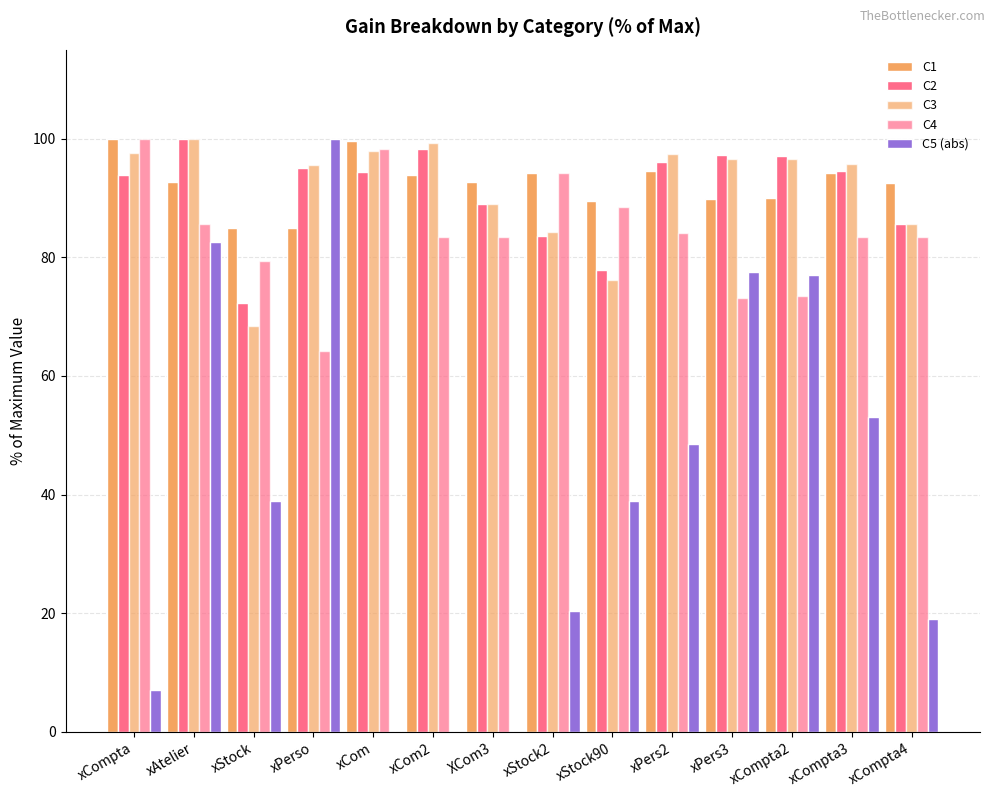

What is the average value of the C2 series?

91.0